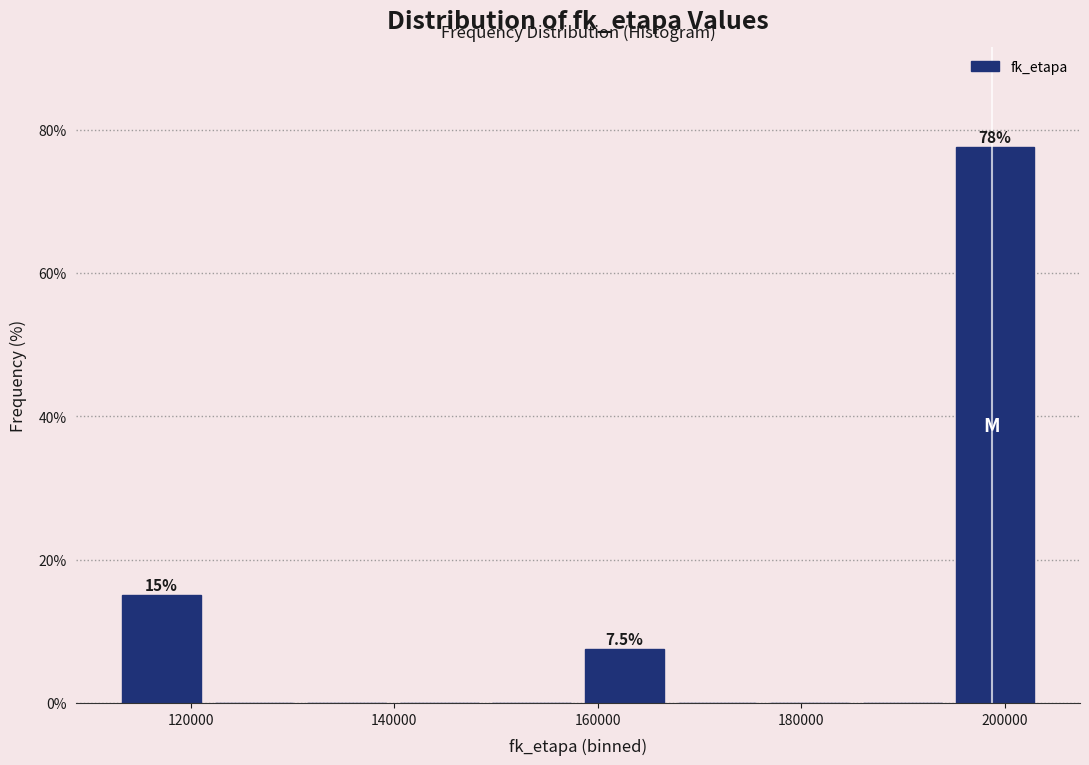

Over which range of the x-axis is the bar tallest?

194000 to 204000